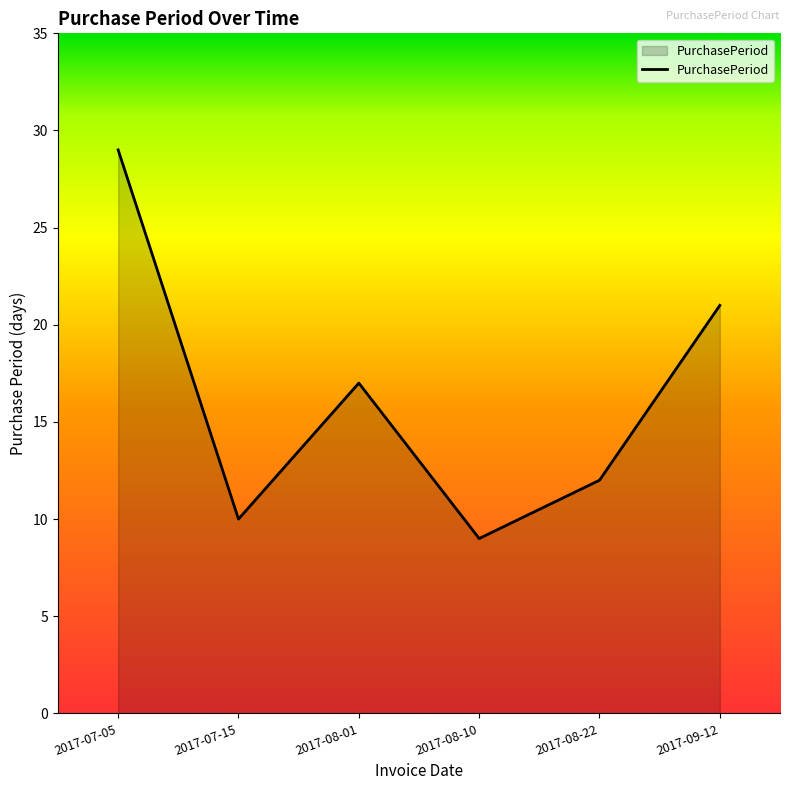

What is the maximum value shown in the chart?

29